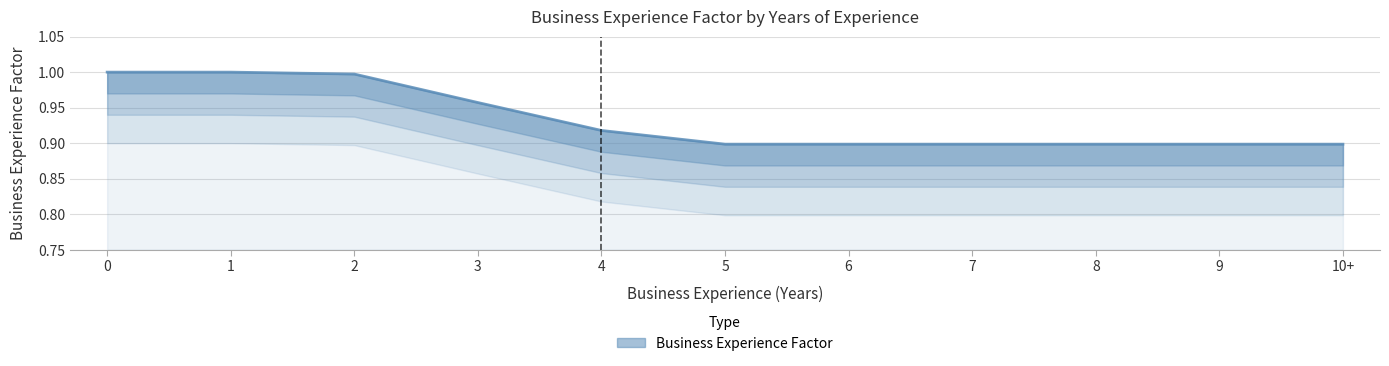

Is it true that the value at 9 is 1.6?

False